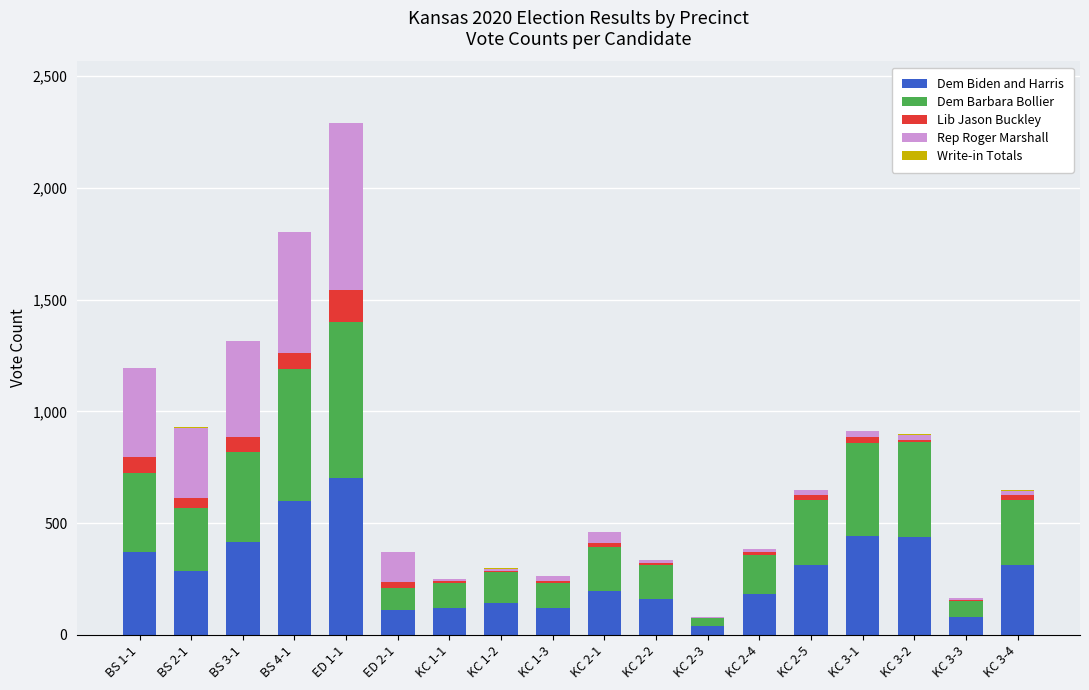

At which category is the sum across all series the highest?

ED 1-1